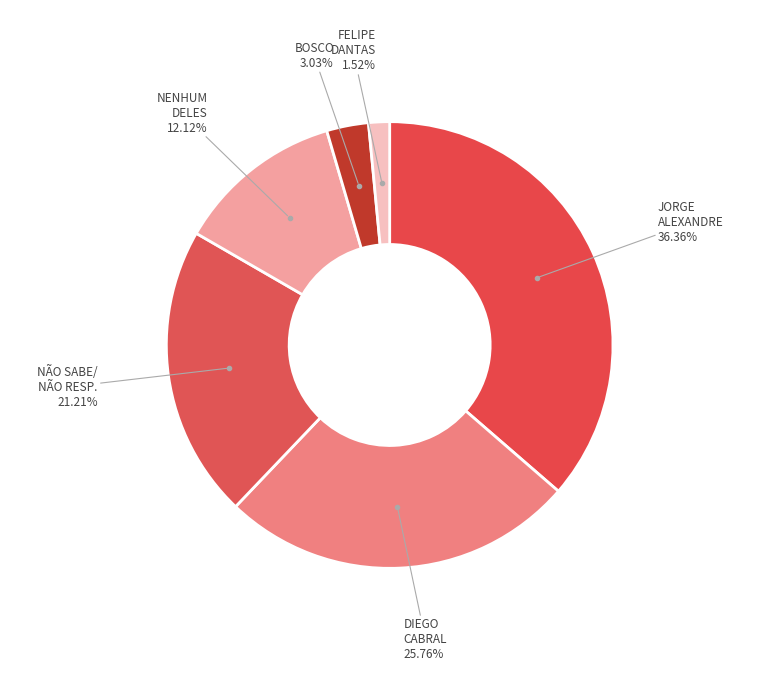

How many segments does this pie chart have?

6